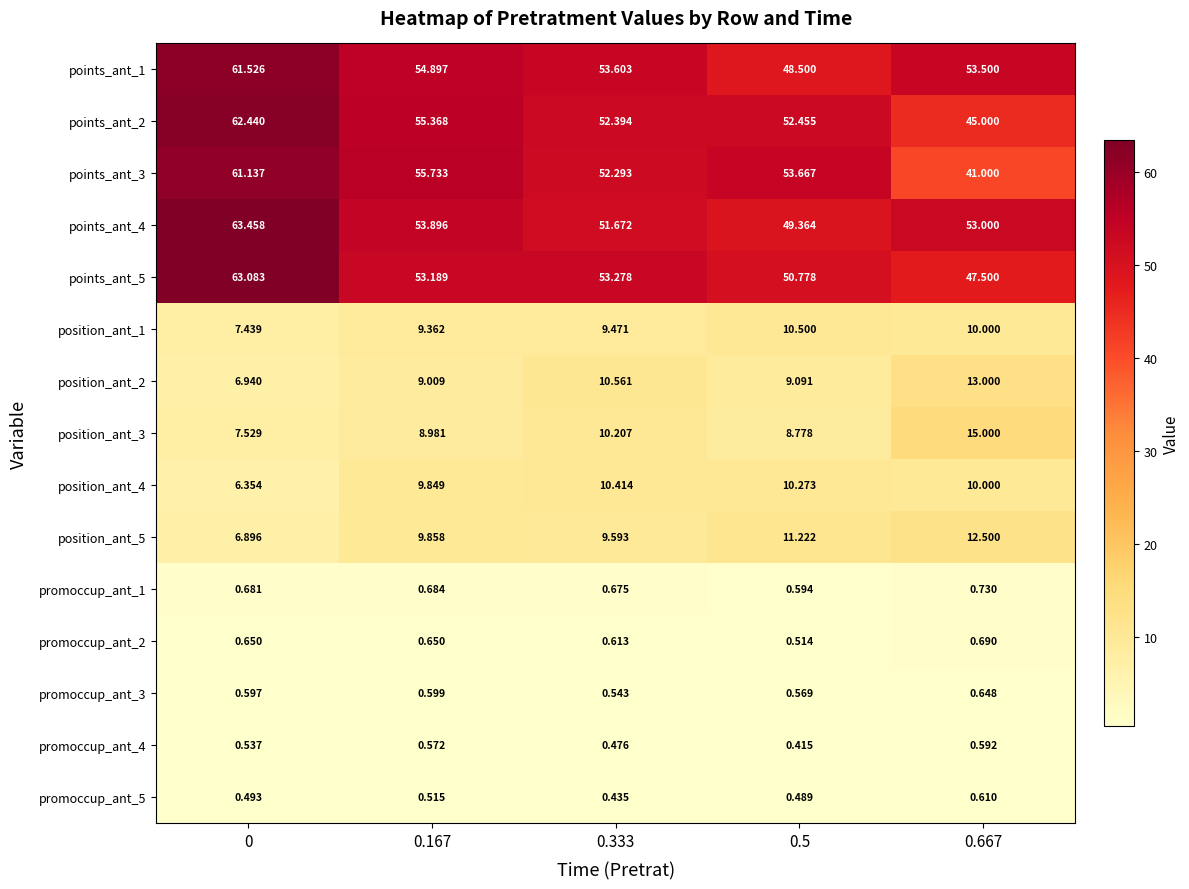

Is the value of promoccup_ant_3 at 0.667 greater than the value of promoccup_ant_1 at 0.333?

No